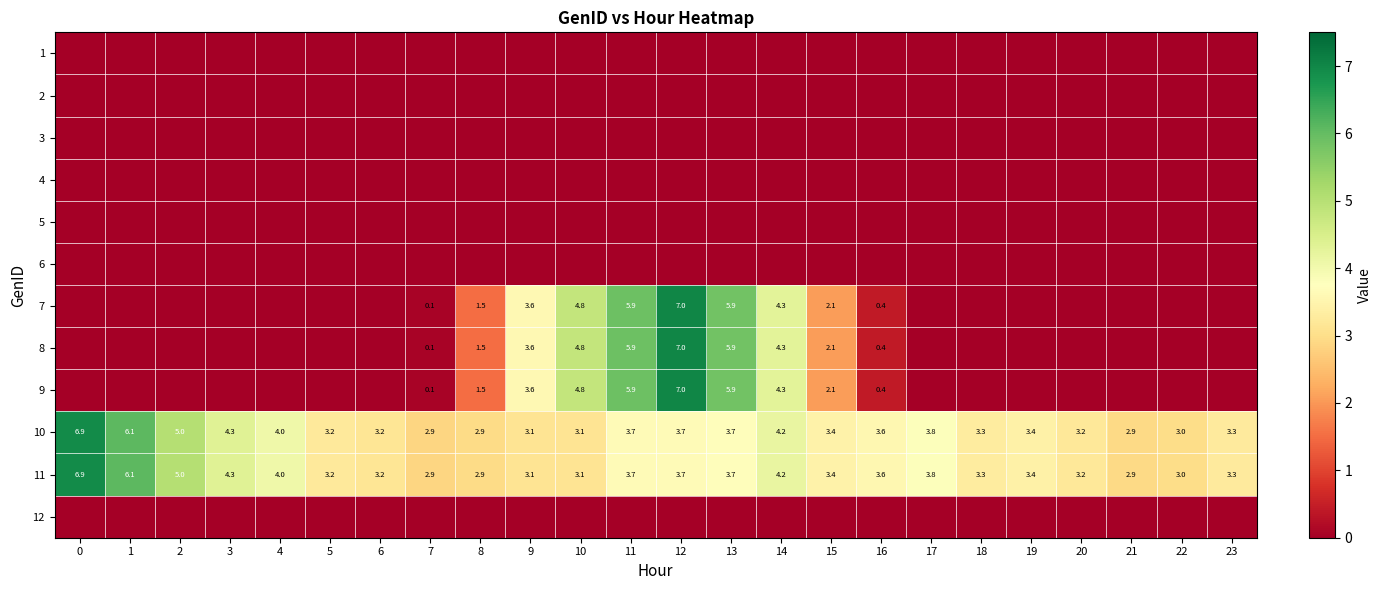

At which category is the sum across all series the highest?

12